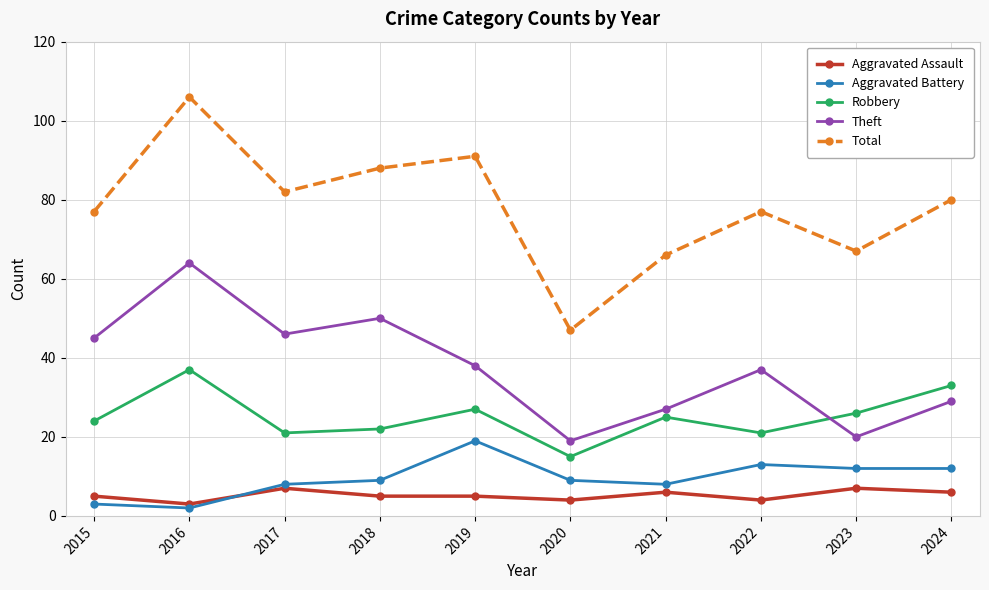

Where does the Total series first go above 80?

2016